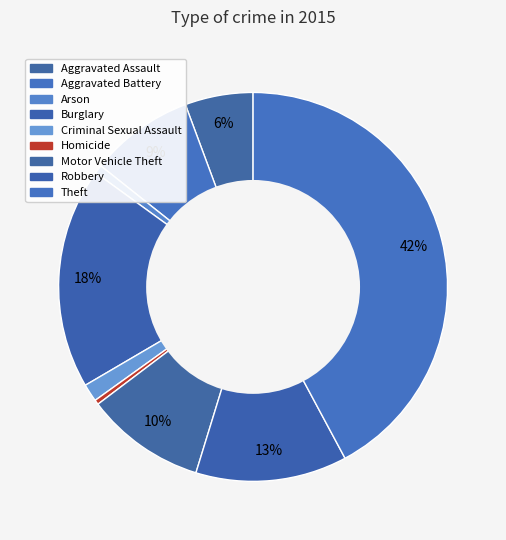

Count the number of slices in the pie.

9